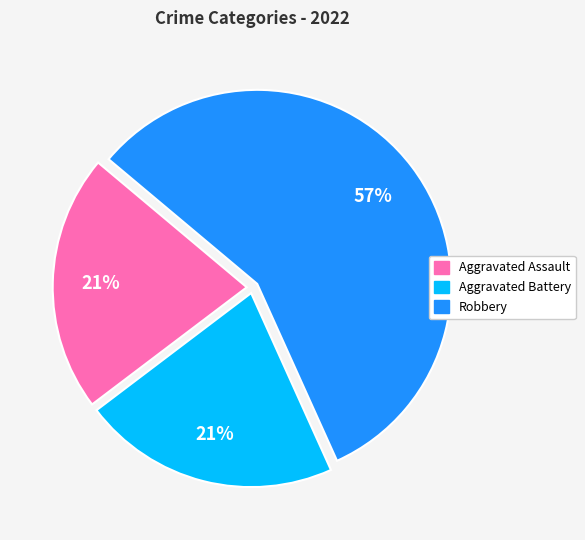

Is there any slice that represents more than half of the pie?

Yes